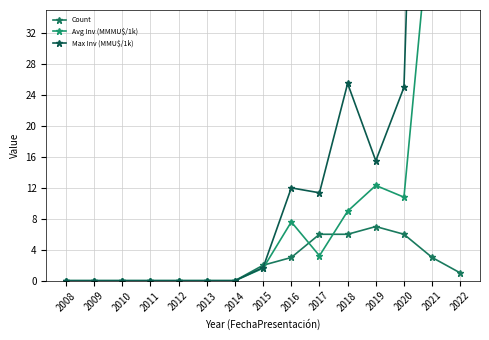

What value does the Avg Inv (MMMU$/1k) series have at 2018?

9.0